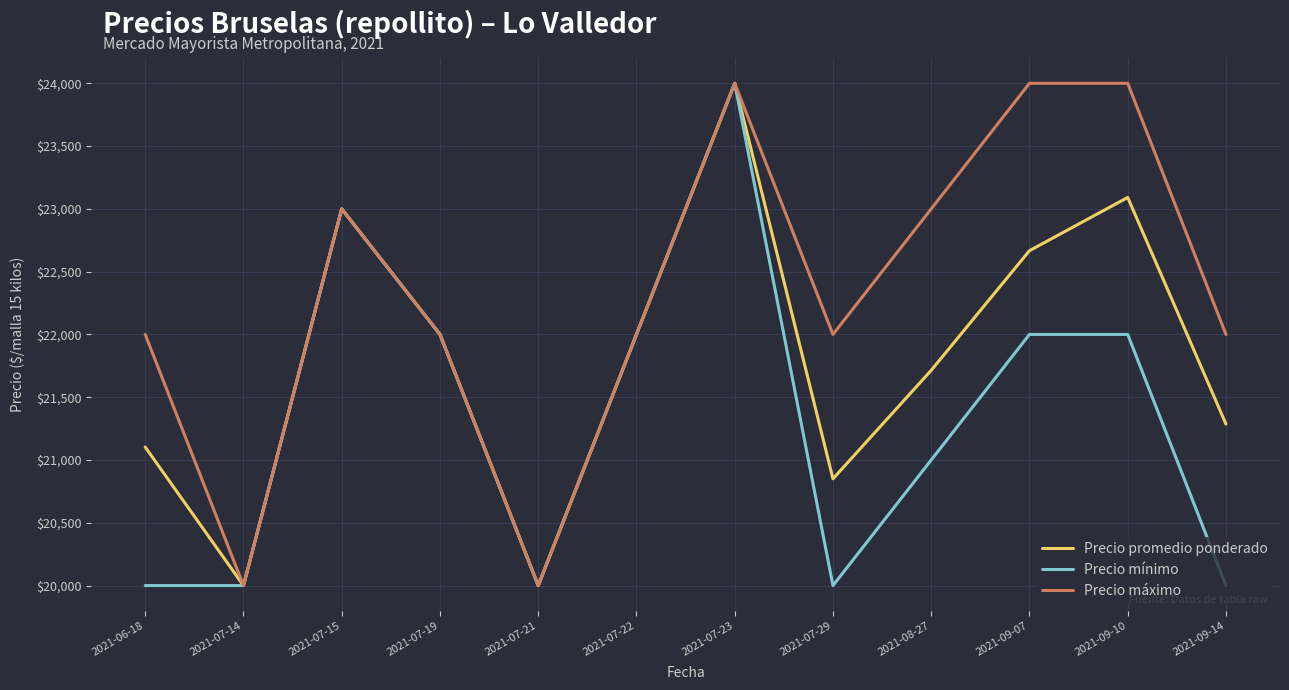

Reading right to left, extract all data points from this chart.

Precio promedio ponderado: 21286	23091	22667	21714	20850	24000	22000	20000	22000	23000	20000	21103
Precio mínimo: 20000	22000	22000	21000	20000	24000	22000	20000	22000	23000	20000	20000
Precio máximo: 22000	24000	24000	23000	22000	24000	22000	20000	22000	23000	20000	22000